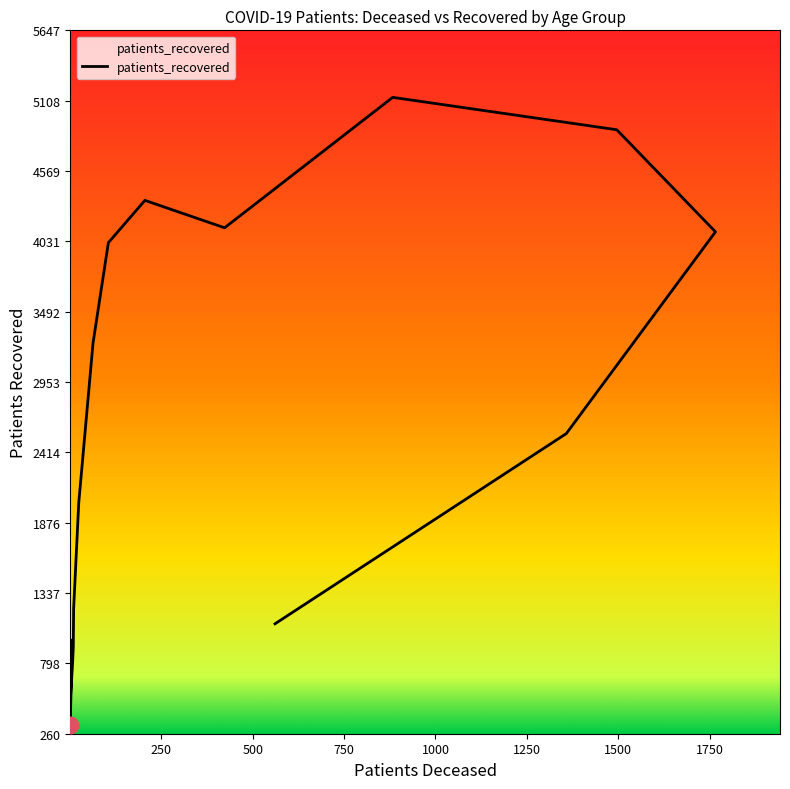

How many series are shown in this chart?

1